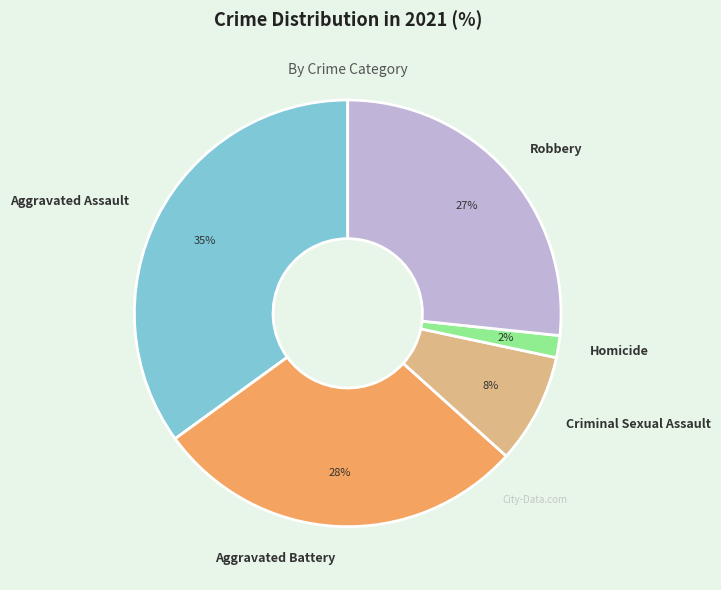

How many segments does this pie chart have?

5